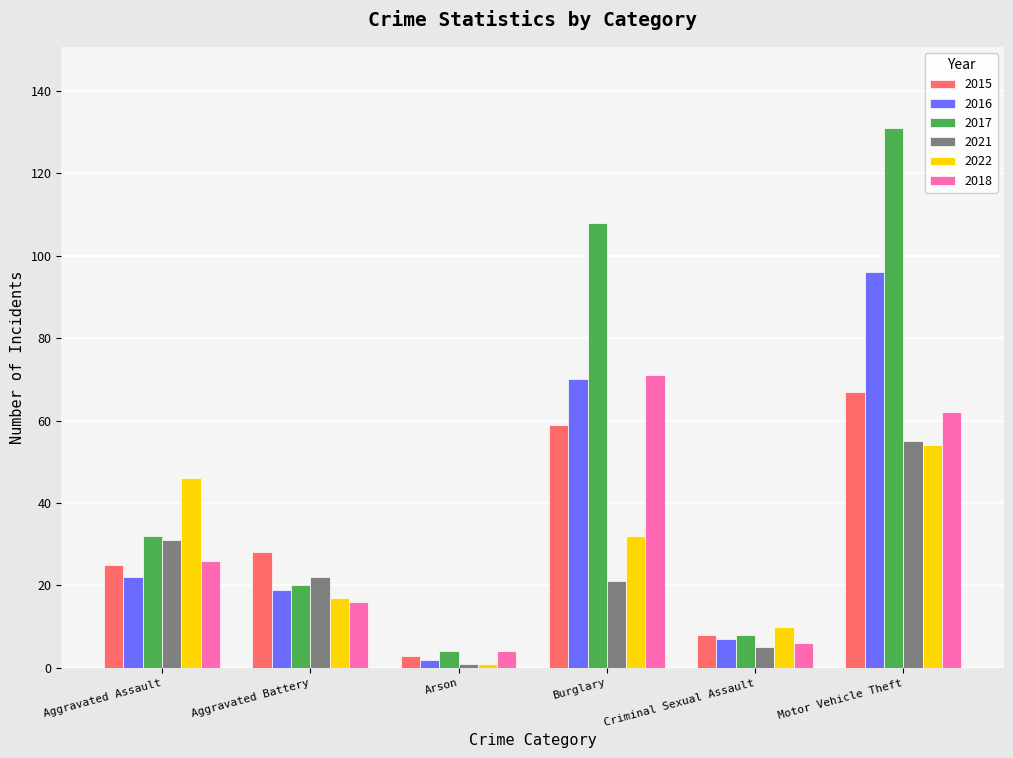

At which category is the sum across all series the highest?

Motor Vehicle Theft